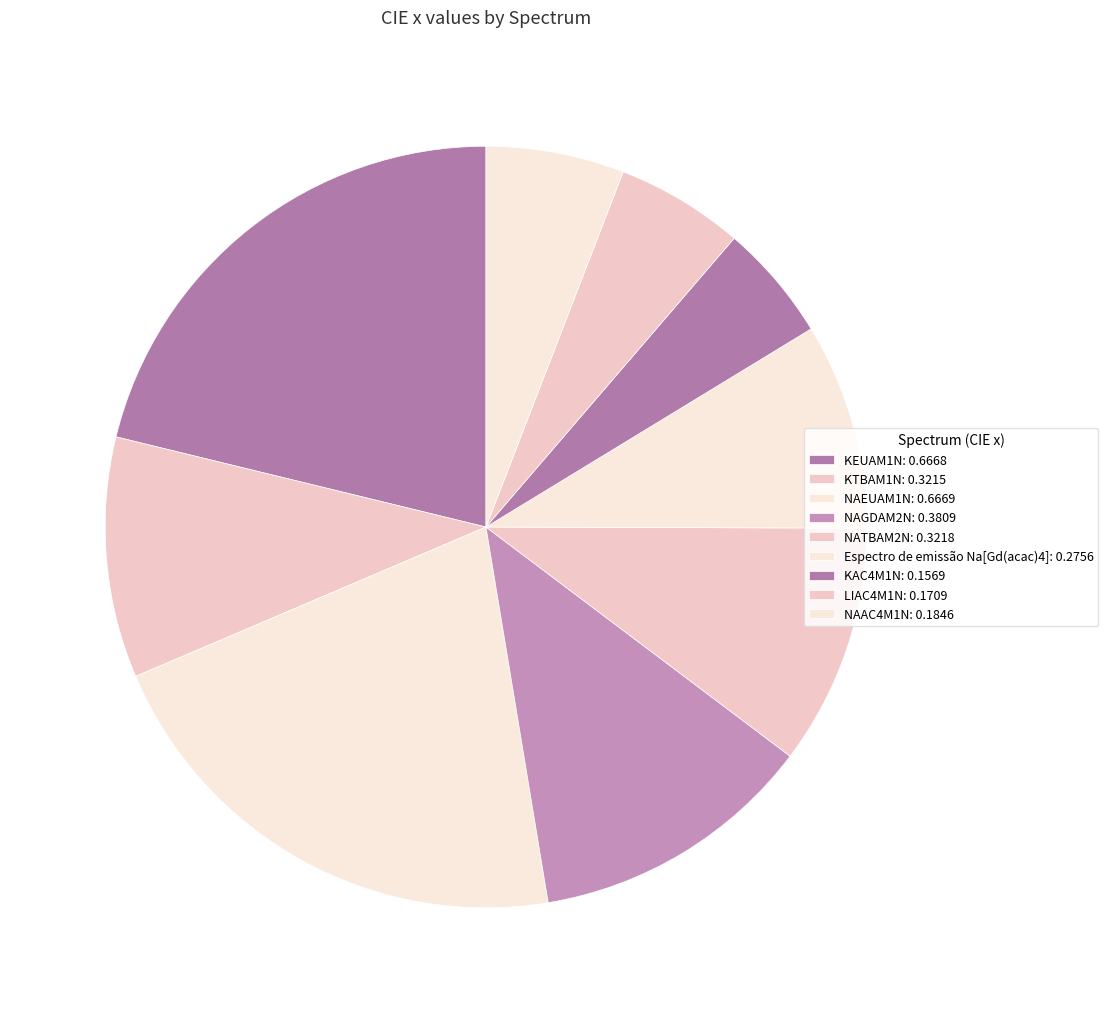

To the nearest percent, what percentage of the pie is NAGDAM2N?

12%